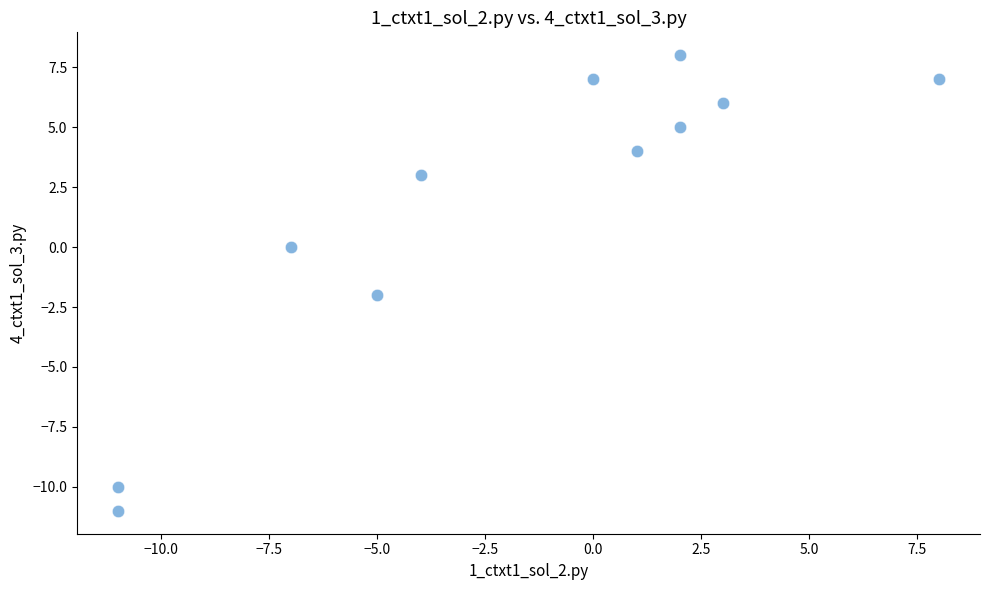

What is the range of Y values (max minus min)?

19